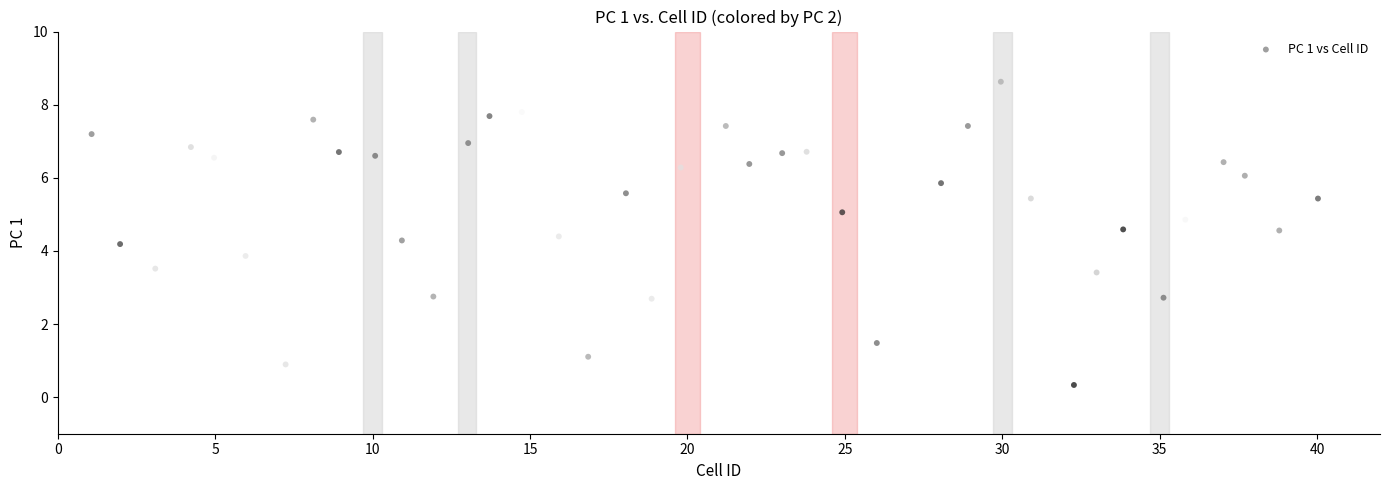

What is the range of X values (max minus min)?

39.0